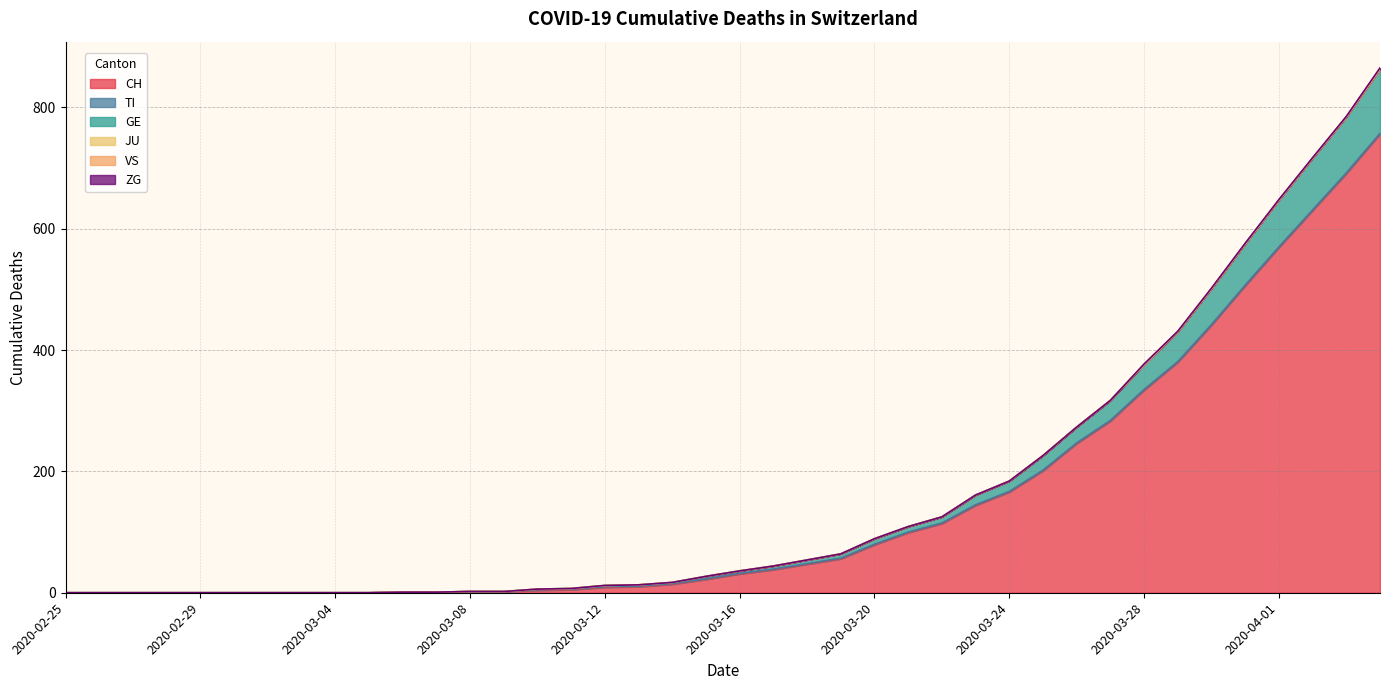

How many positive values does the GE series have?

26